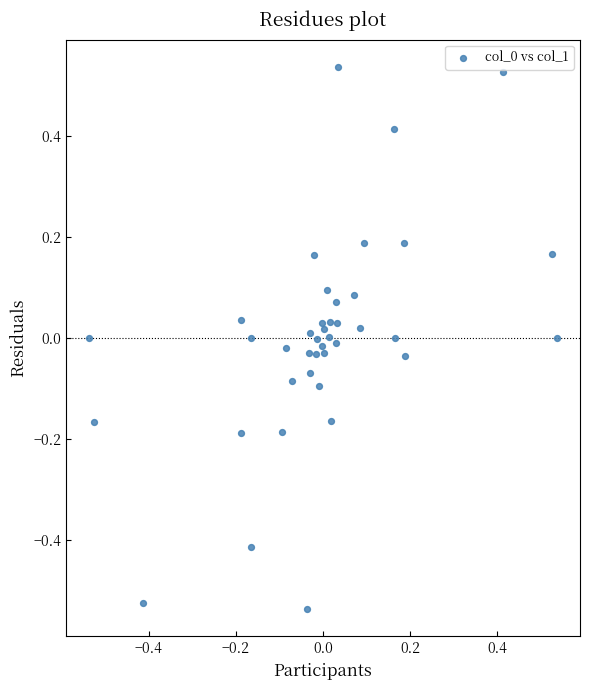

What is the range of X values (max minus min)?

1.1